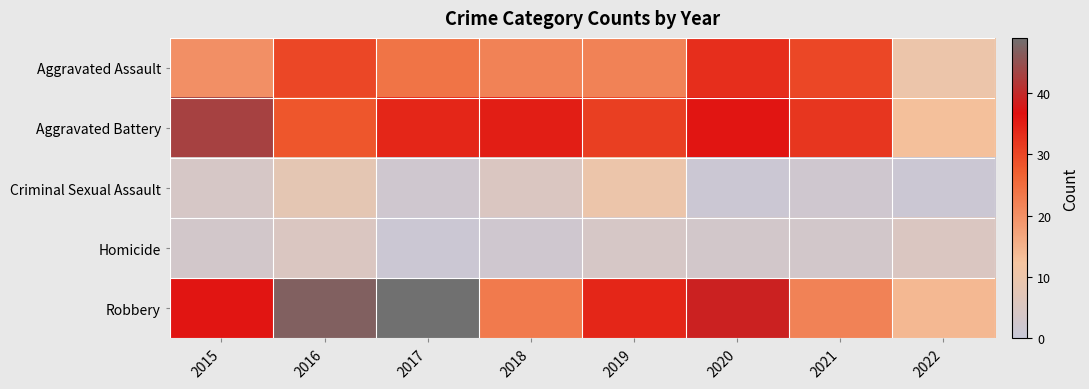

Which series has the widest spread of values?

Robbery